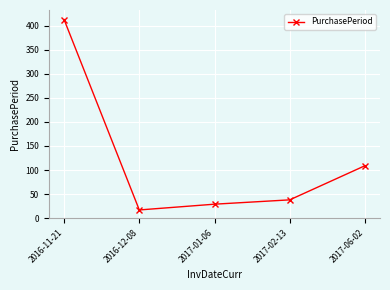

What is the greatest value displayed?

413